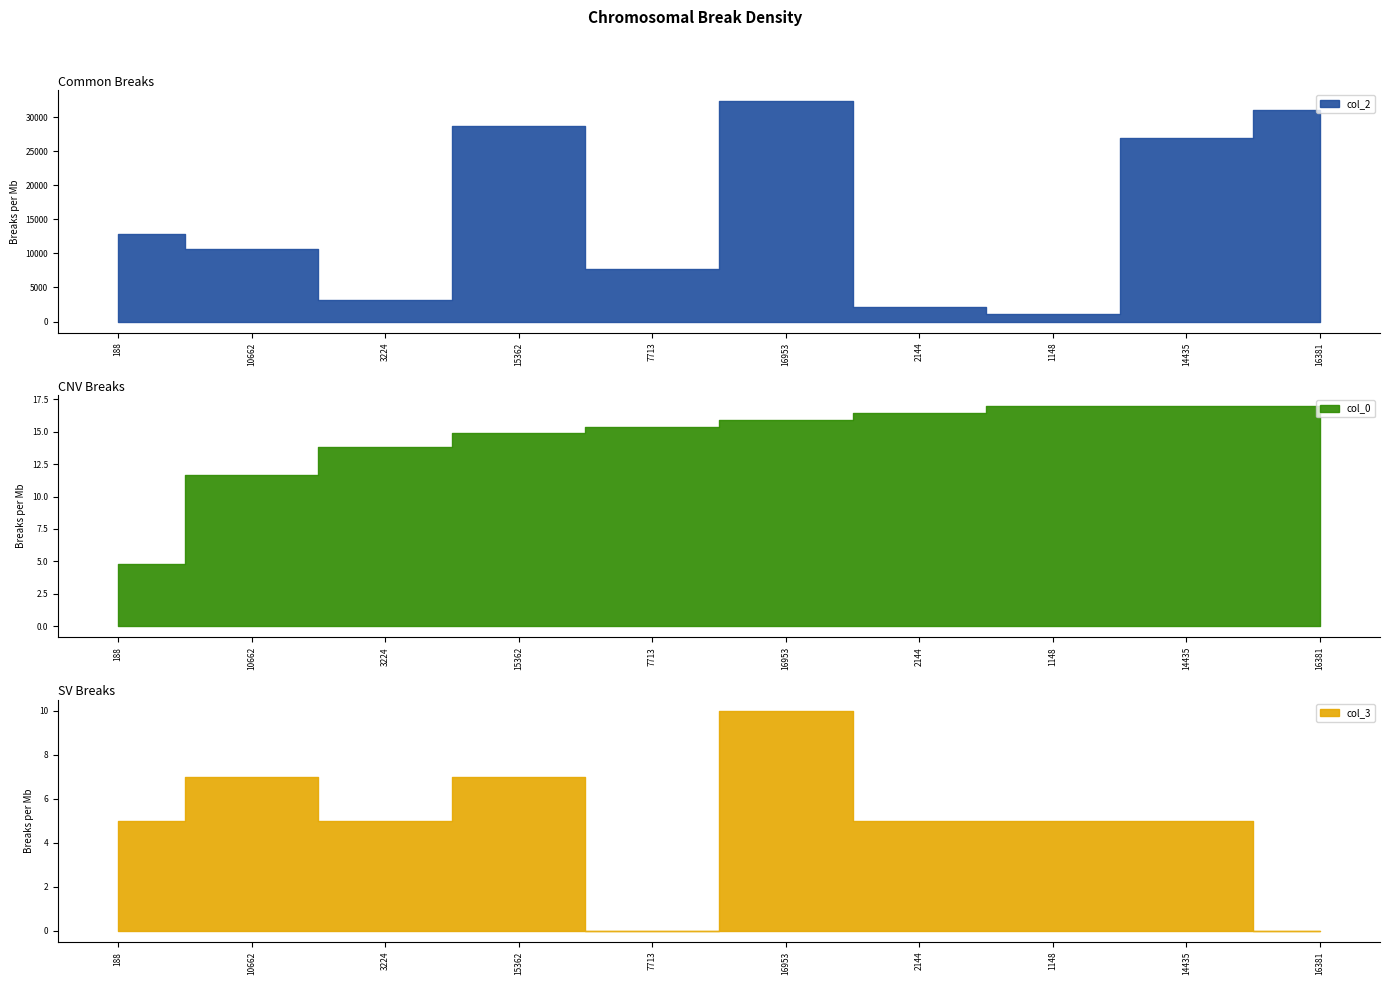

Which series has the largest range (max minus min)?

col_2